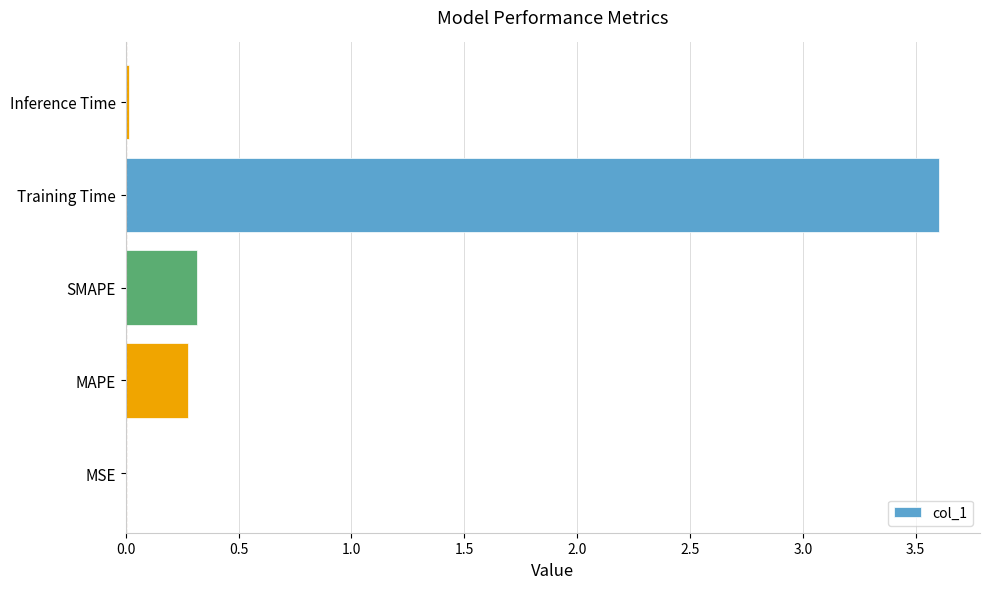

What is the sum of all values?

4.2